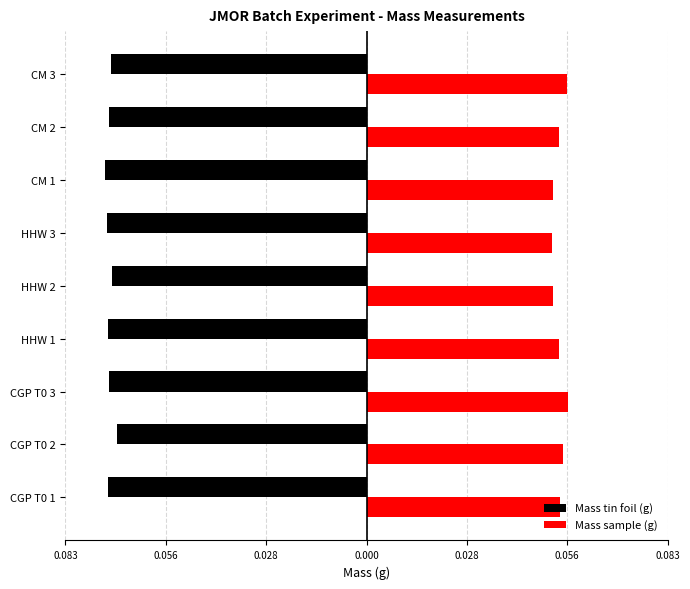

What are all the series names shown in the legend?

Mass tin foil (g), Mass sample (g)